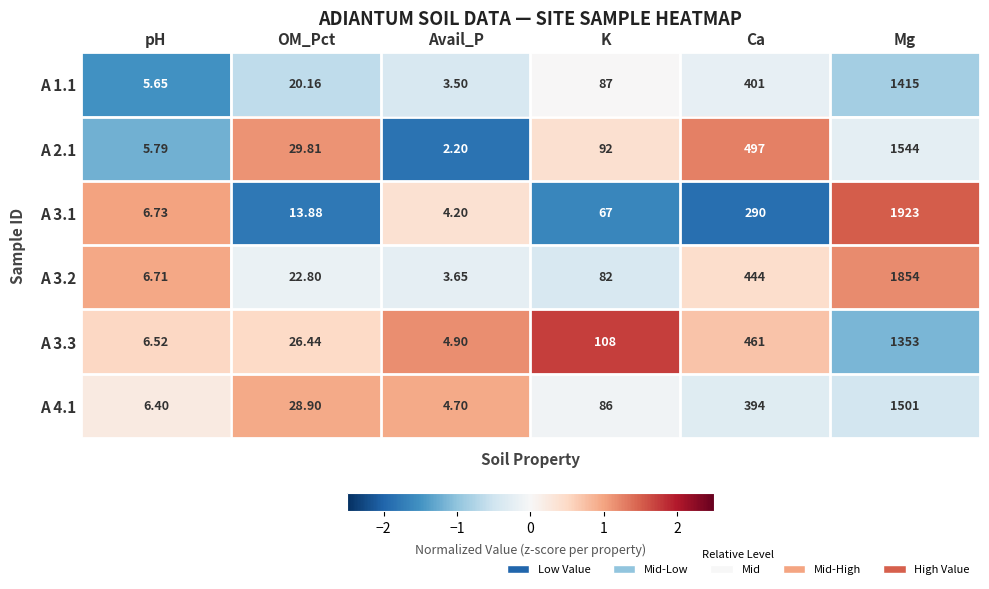

How many series are shown in this chart?

6